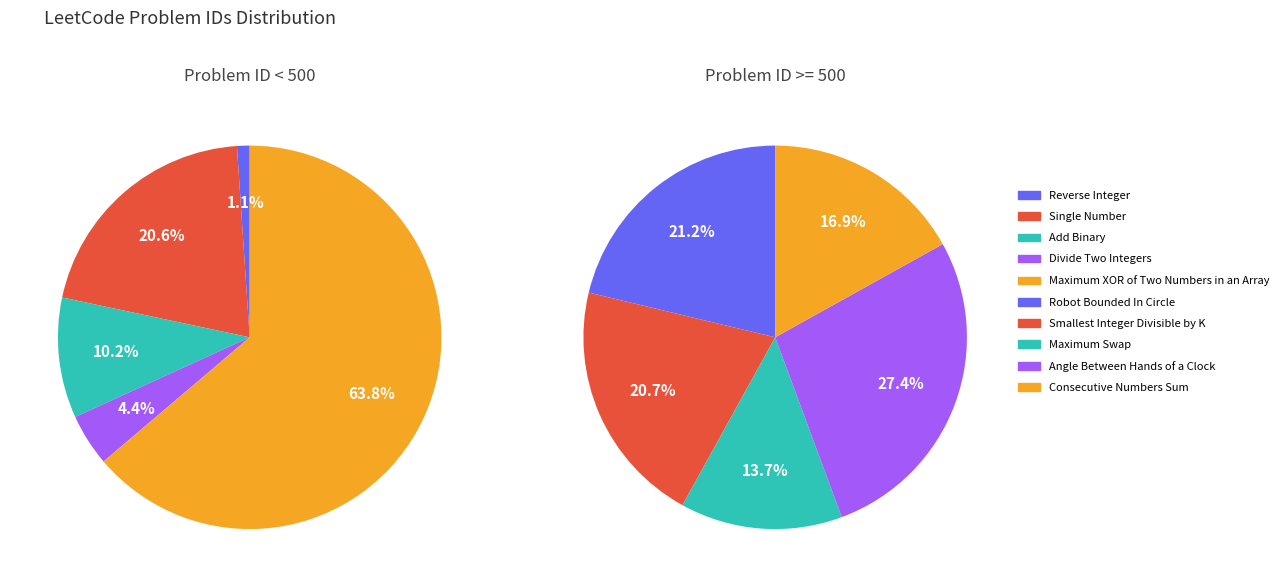

How many segments does this pie chart have?

10